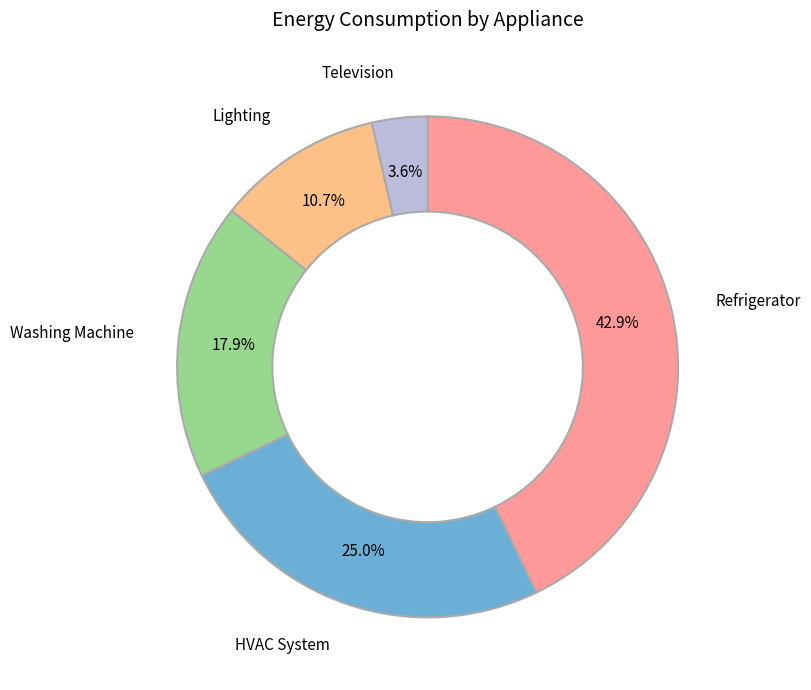

Rank the categories by value from lowest to highest.

Television, Lighting, Washing Machine, HVAC System, Refrigerator